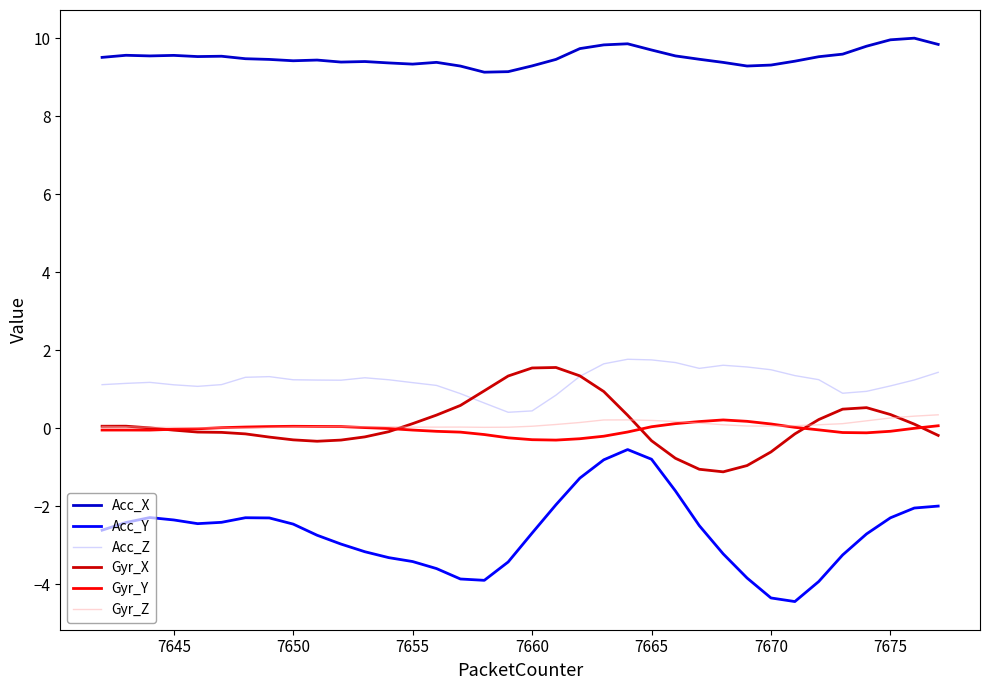

What is the maximum value shown in the chart?

10.0